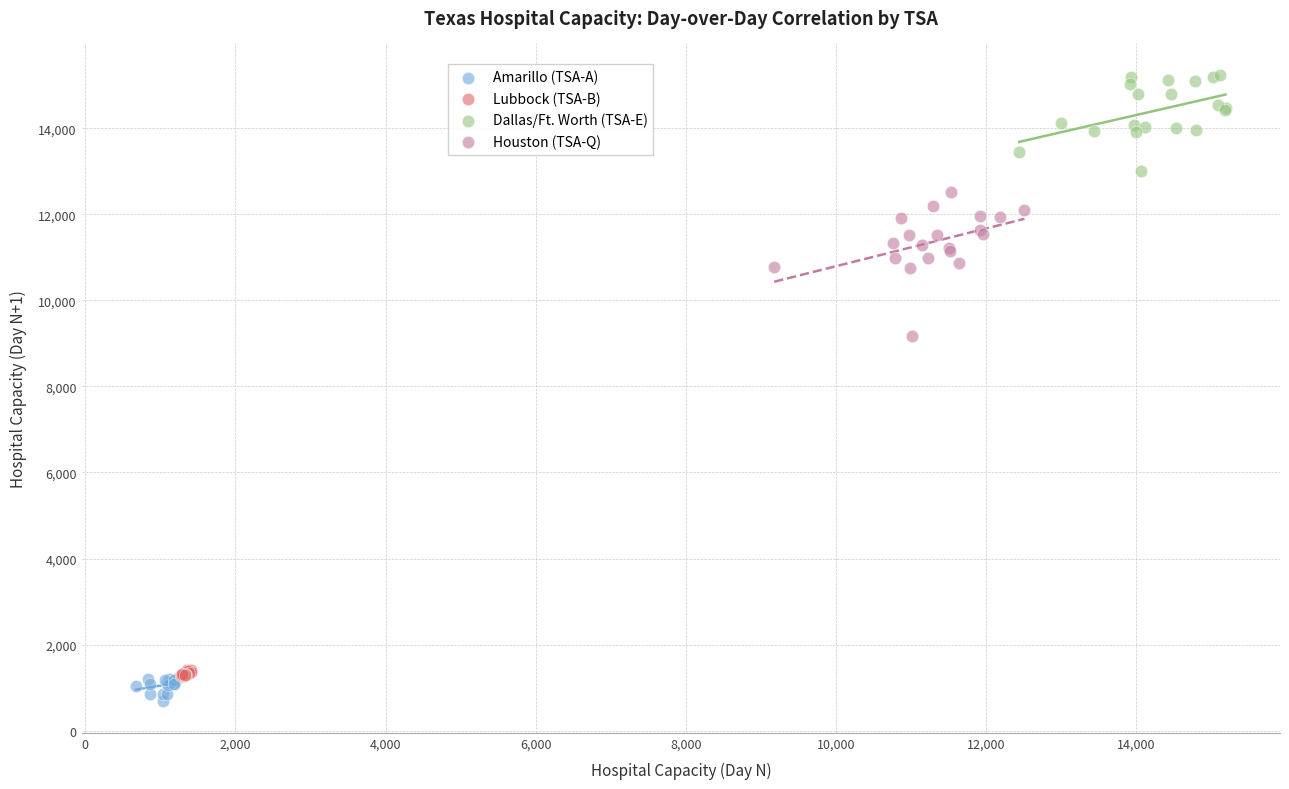

Which series contains the highest Y value?

Dallas/Ft. Worth (TSA-E)